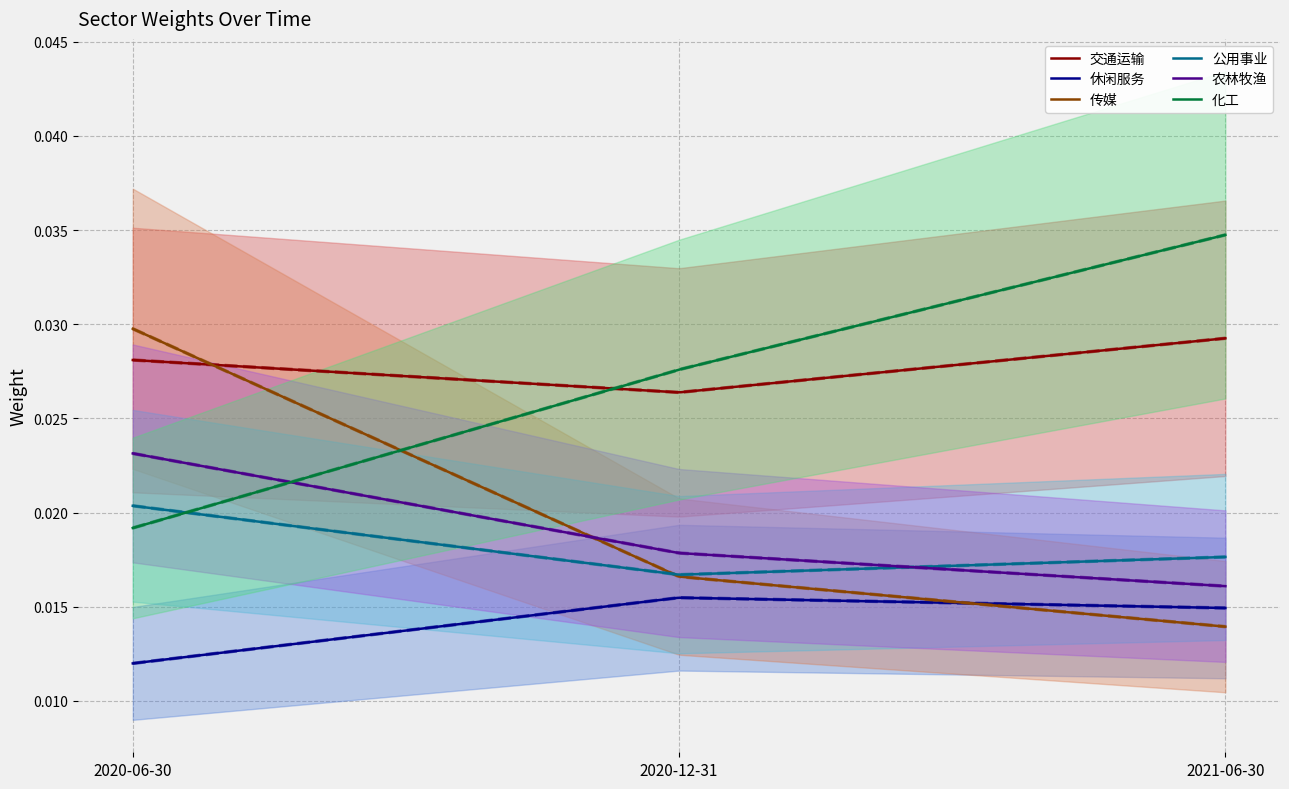

What are all the series names shown in the legend?

交通运输, 休闲服务, 传媒, 公用事业, 农林牧渔, 化工